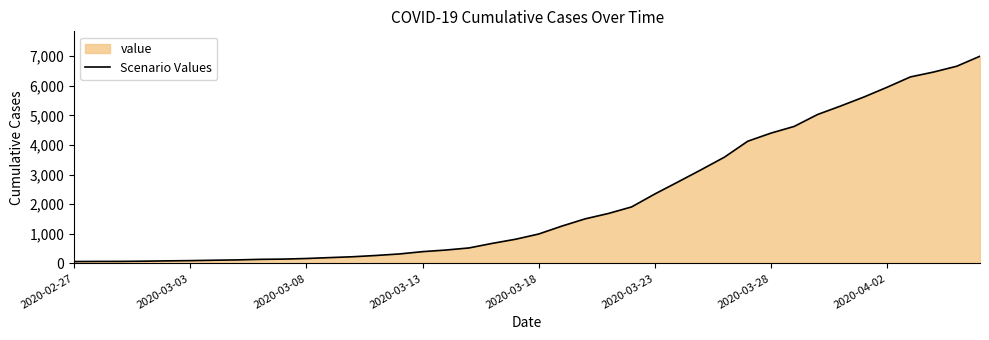

What is the change in value from 2020-03-28 to 2020-04-02?

+1548